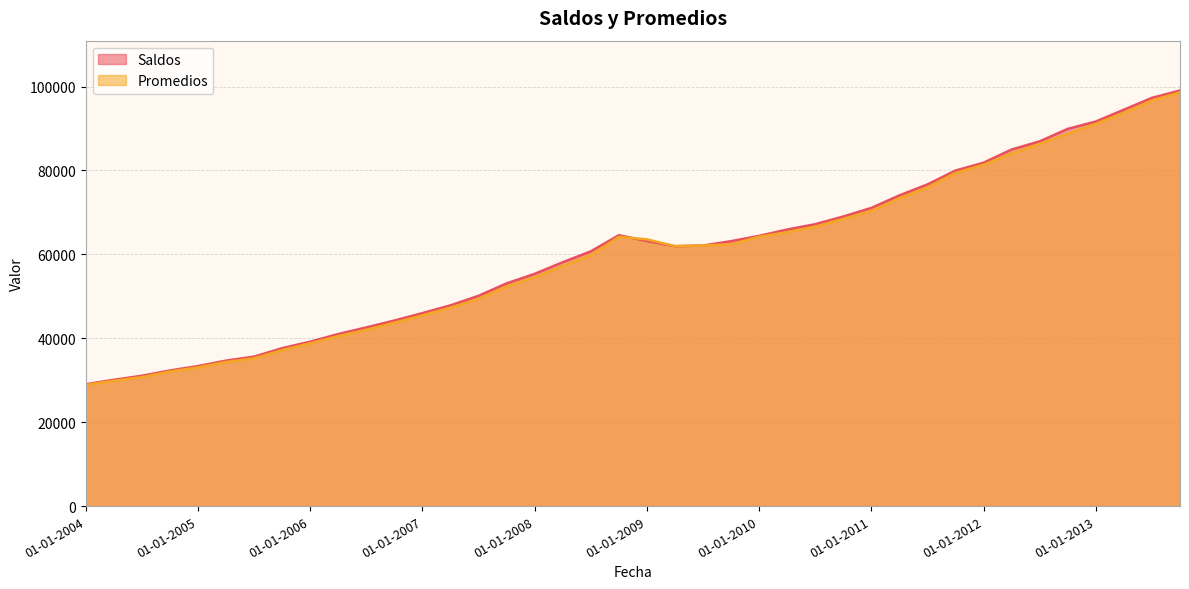

Rank the categories by Saldos value from lowest to highest.

01-01-2004, 01-04-2004, 01-07-2004, 01-10-2004, 01-01-2005, 01-04-2005, 01-07-2005, 01-10-2005, 01-01-2006, 01-04-2006, 01-07-2006, 01-10-2006, 01-01-2007, 01-04-2007, 01-07-2007, 01-10-2007, 01-01-2008, 01-04-2008, 01-07-2008, 01-04-2009, 01-07-2009, 01-10-2009, 01-01-2009, 01-01-2010, 01-10-2008, 01-04-2010, 01-07-2010, 01-10-2010, 01-01-2011, 01-04-2011, 01-07-2011, 01-10-2011, 01-01-2012, 01-04-2012, 01-07-2012, 01-10-2012, 01-01-2013, 01-04-2013, 01-07-2013, 01-10-2013